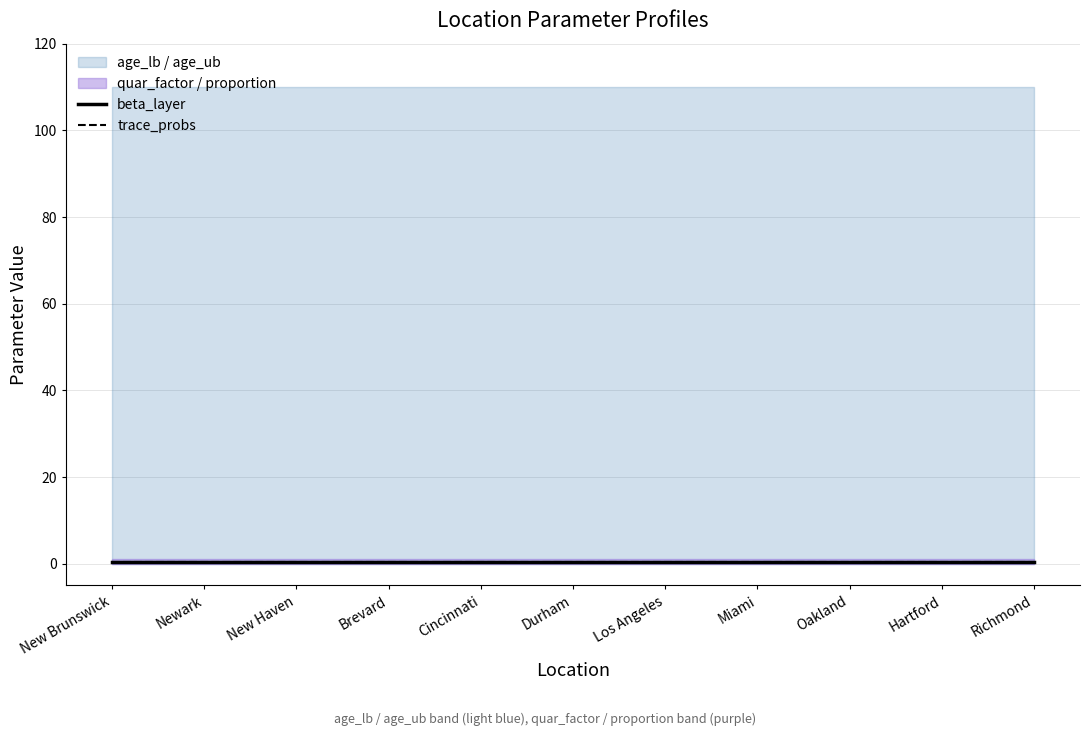

The value of trace_probs at Los Angeles is 0.1. True or false?

False